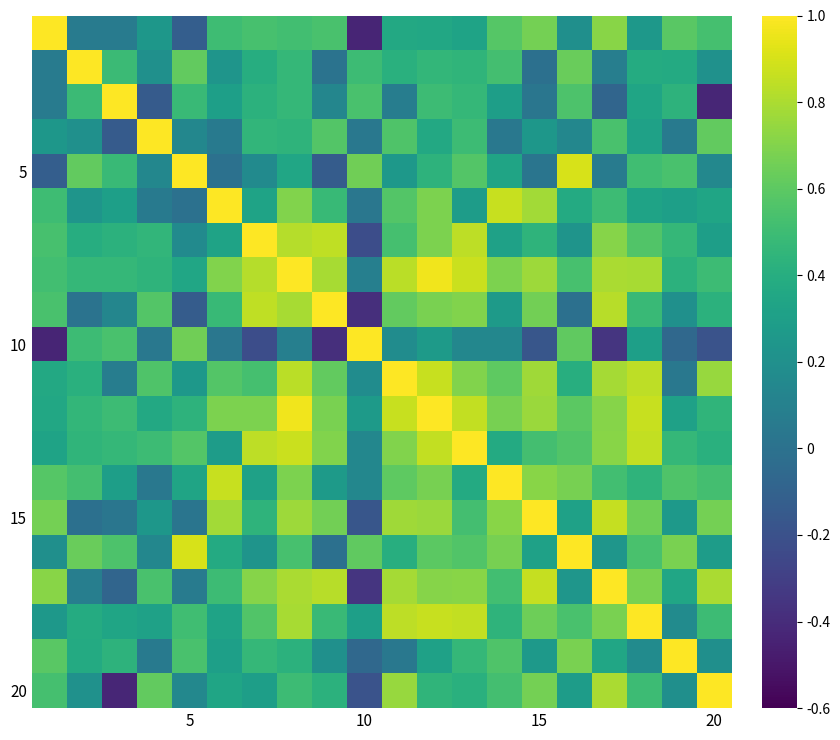

How many series are shown in this chart?

20